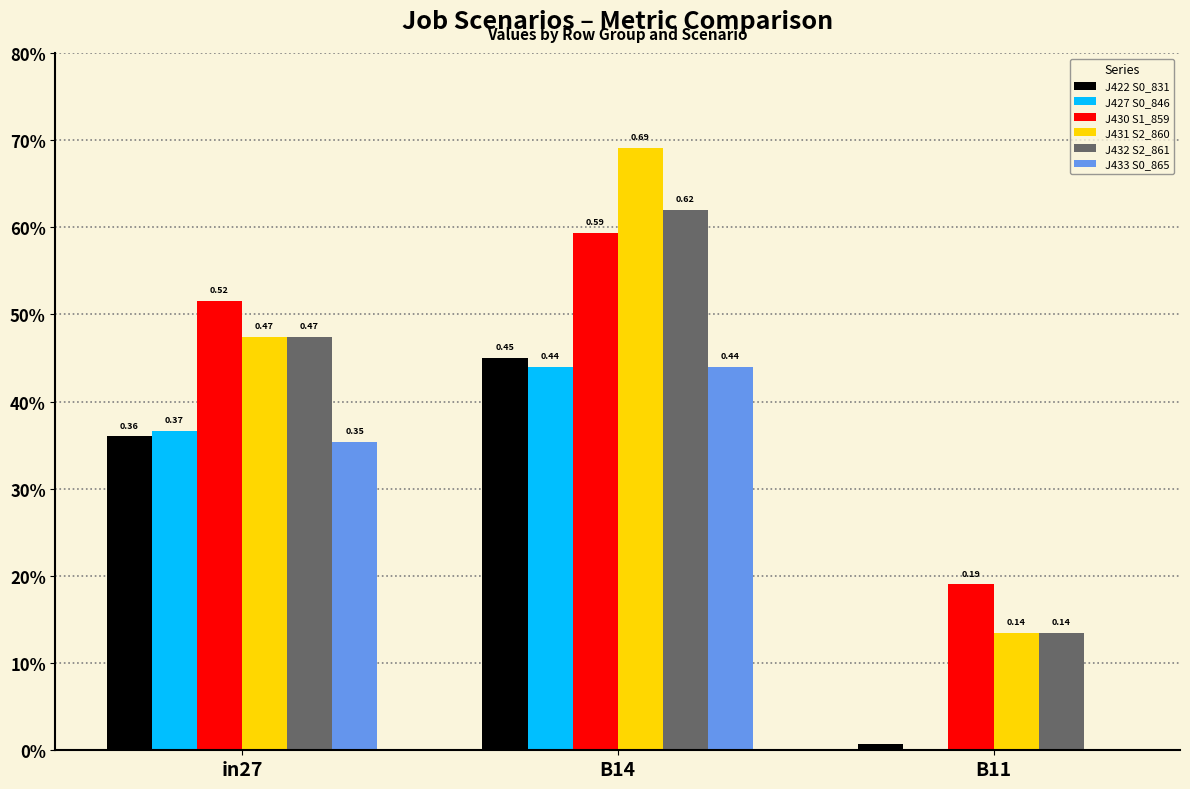

Are the bars grouped side by side (vs. stacked)?

Yes